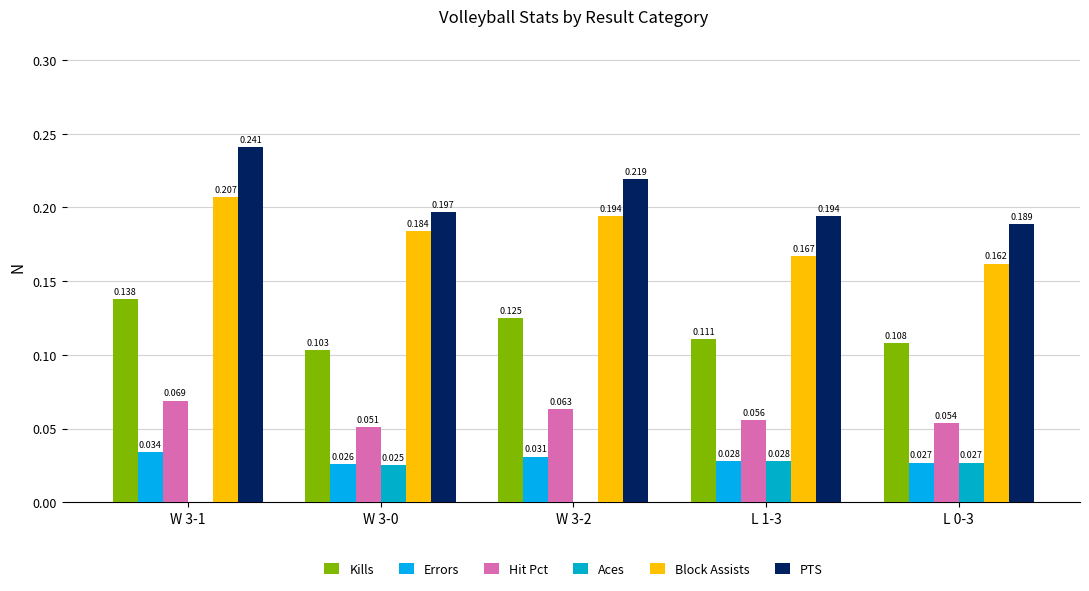

Which series has the widest spread of values?

PTS